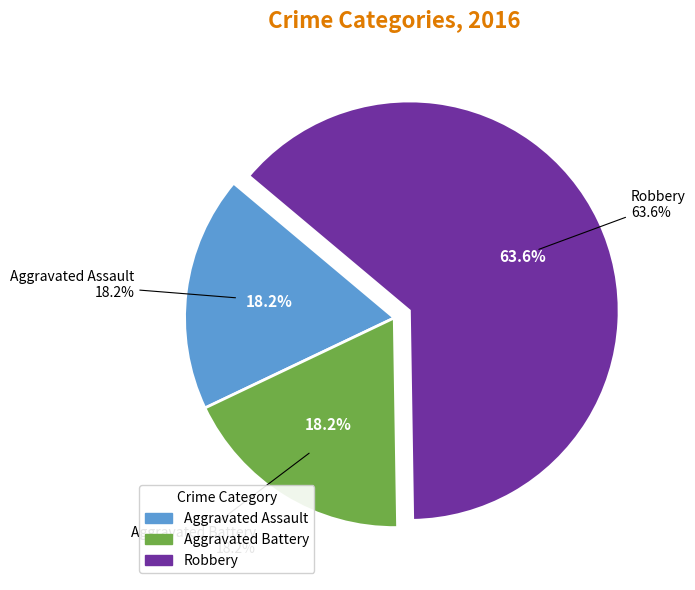

Does any single category account for the majority?

Yes